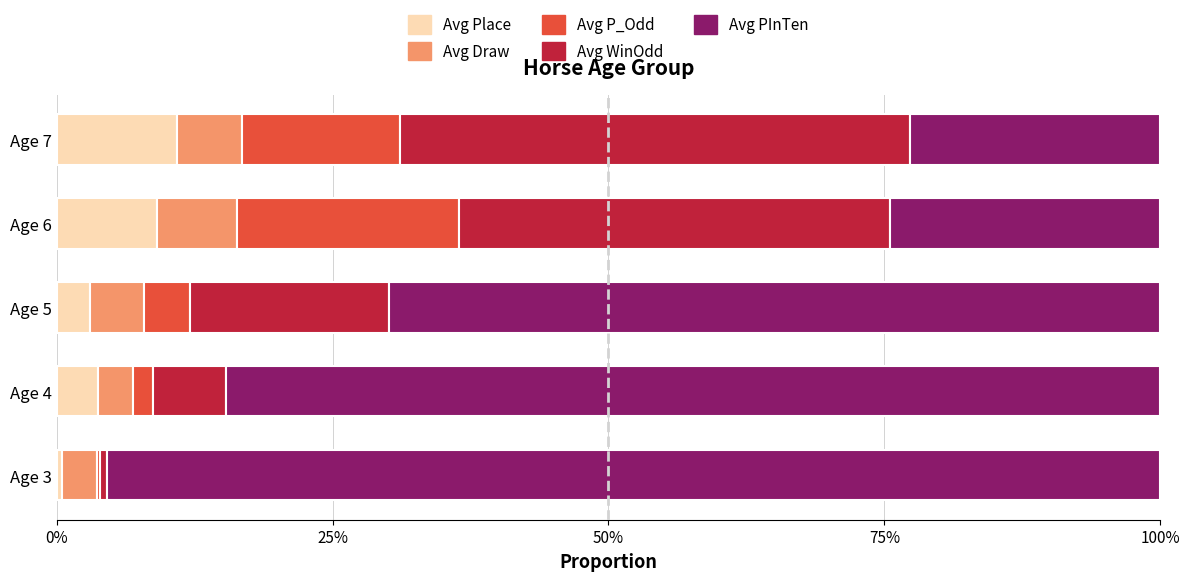

What are all the series names shown in the legend?

Avg Place, Avg Draw, Avg P_Odd, Avg WinOdd, Avg PInTen